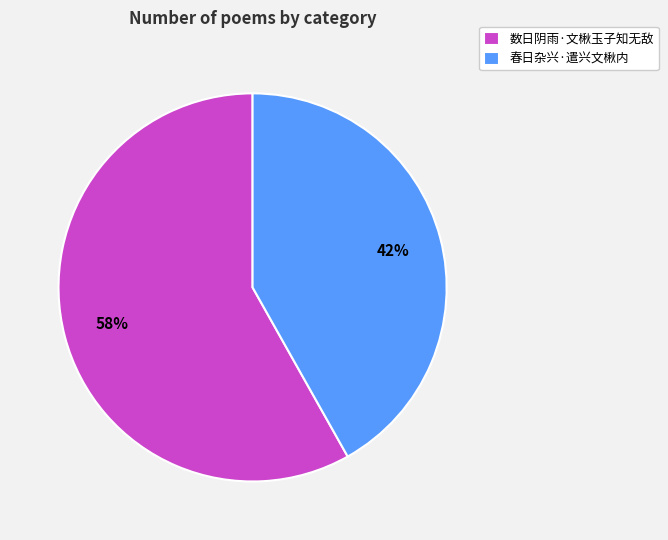

Is there a majority slice in this chart?

Yes